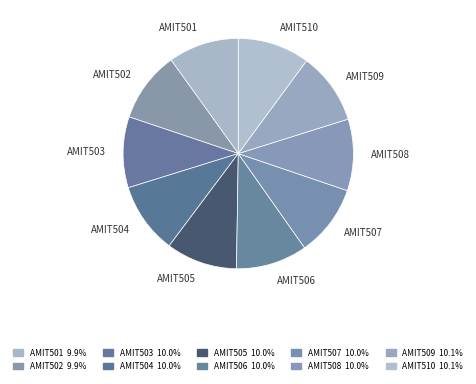

Does AMIT503 account for over 50% of the chart?

No